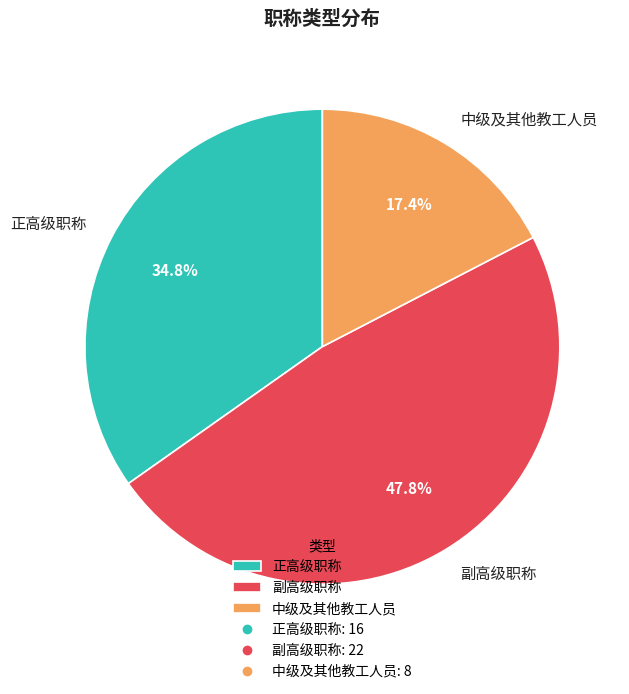

Which slice is the smallest?

中级及其他教工人员